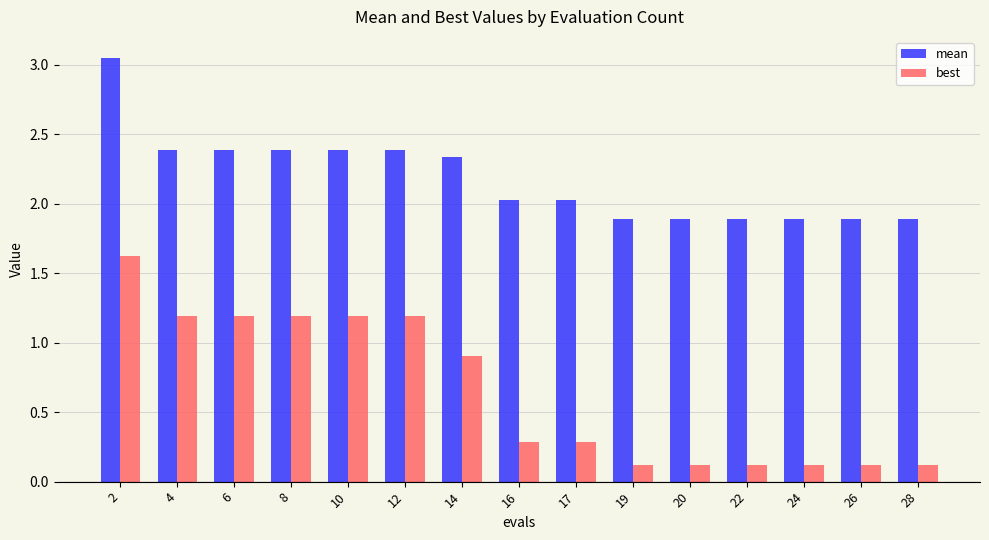

How many values in the mean series are below 2?

6